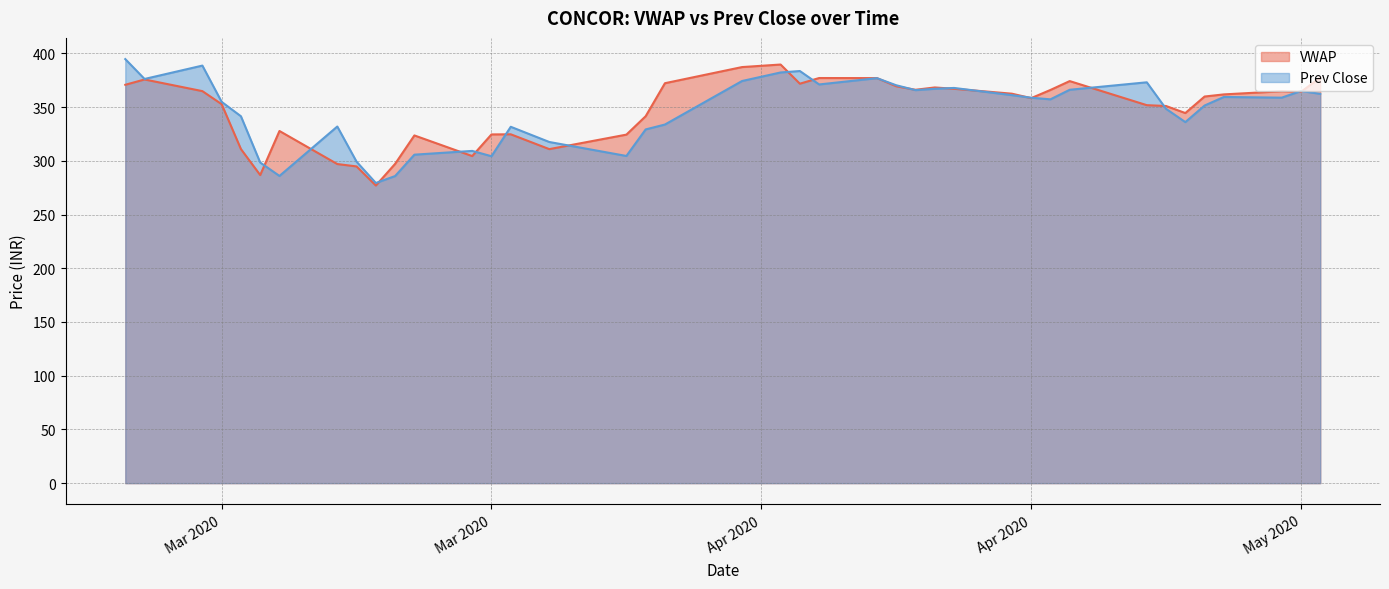

The value of Prev Close at 2020-03-18 is 142.2. True or false?

False